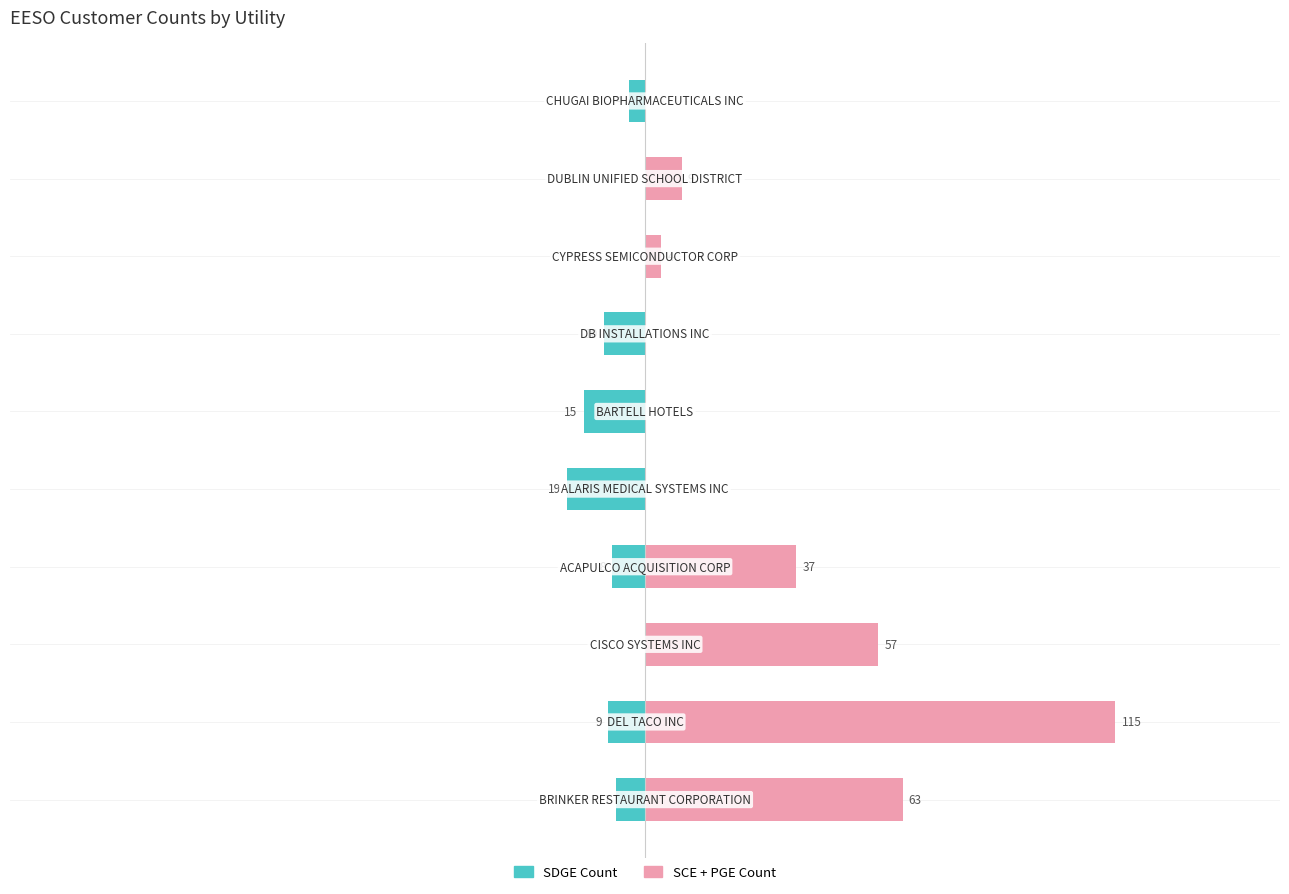

What is the average value of the SDGE Count series?

-7